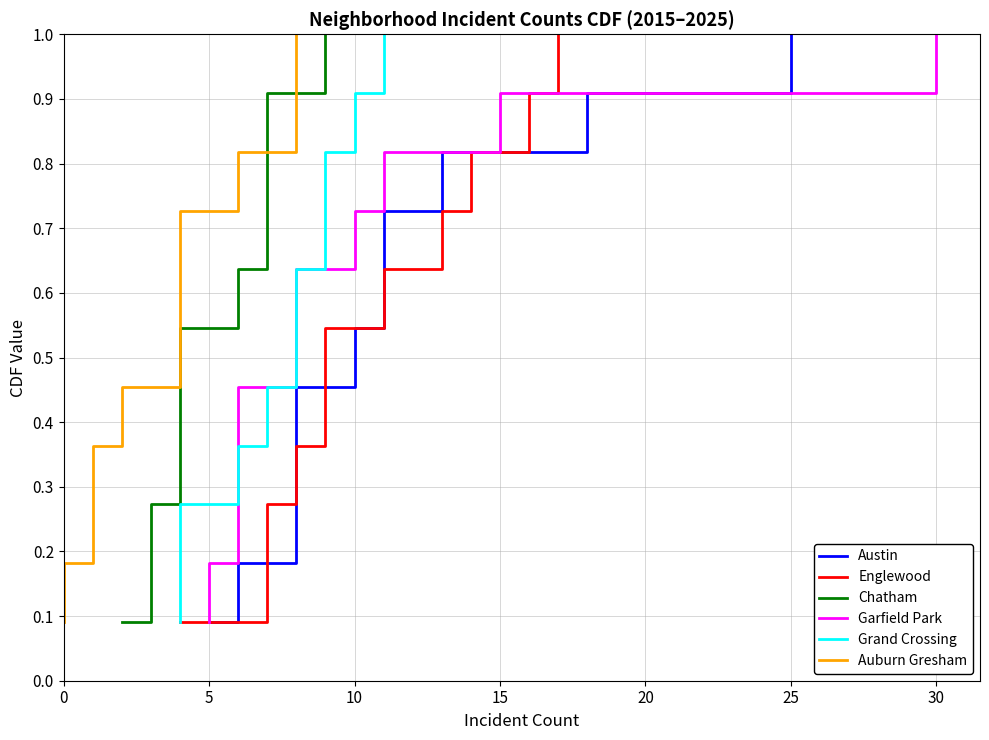

At how many categories does at least one series exceed 0?

11